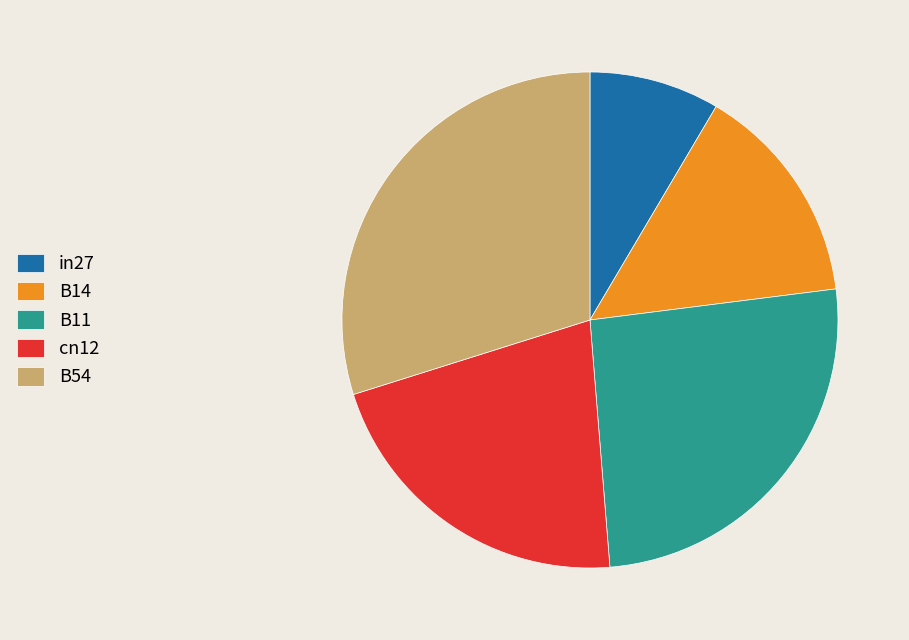

Rank the categories by value from lowest to highest.

in27, B14, cn12, B11, B54